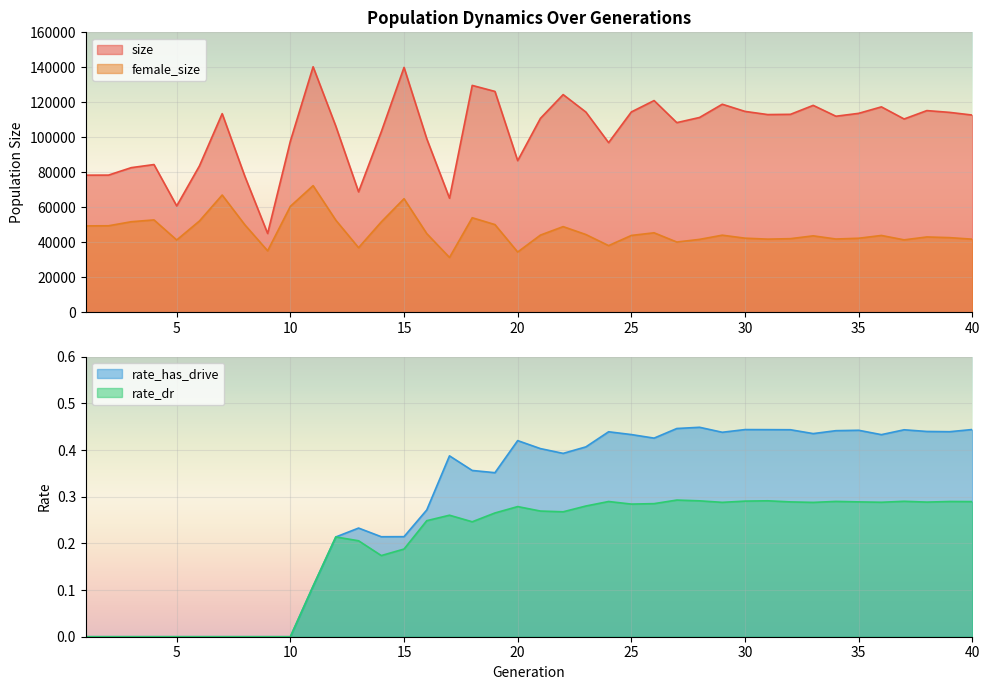

True or false: rate_dr and rate_has_drive intersect in this chart.

False